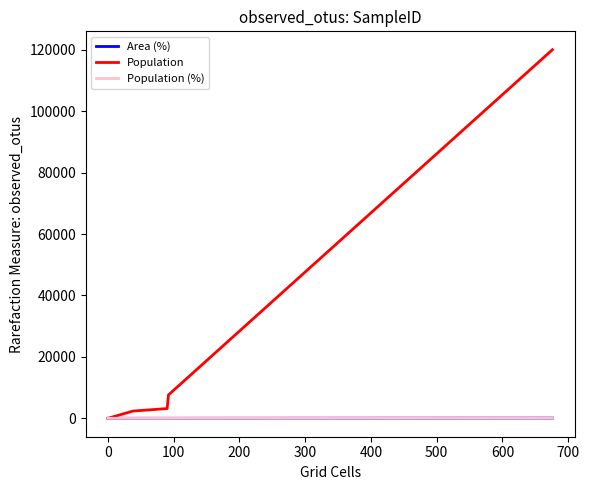

What are all the series names shown in the legend?

Area (%), Population, Population (%)